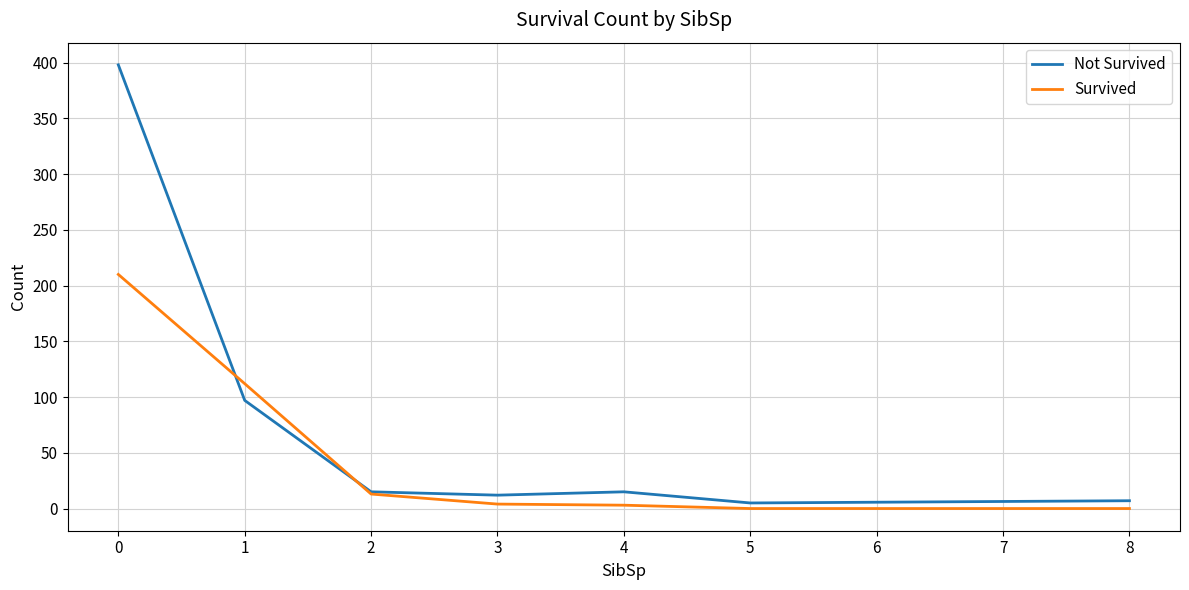

The value of Not Survived at 2 is 15. True or false?

True